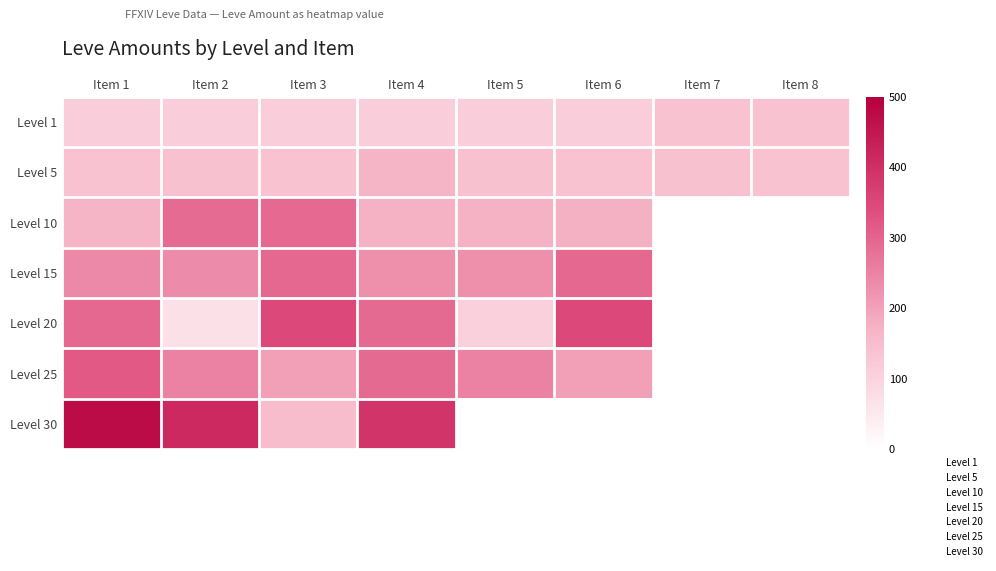

What is the highest value of the Level 5 series?

169.0